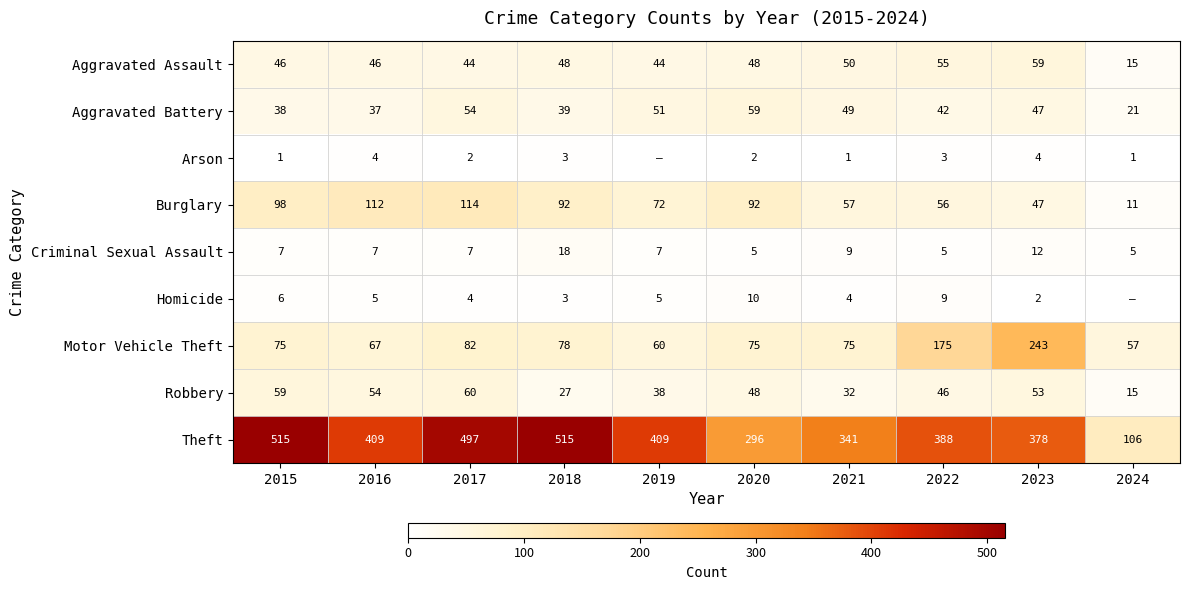

Read the Motor Vehicle Theft value at 2019, to the nearest 5.

60